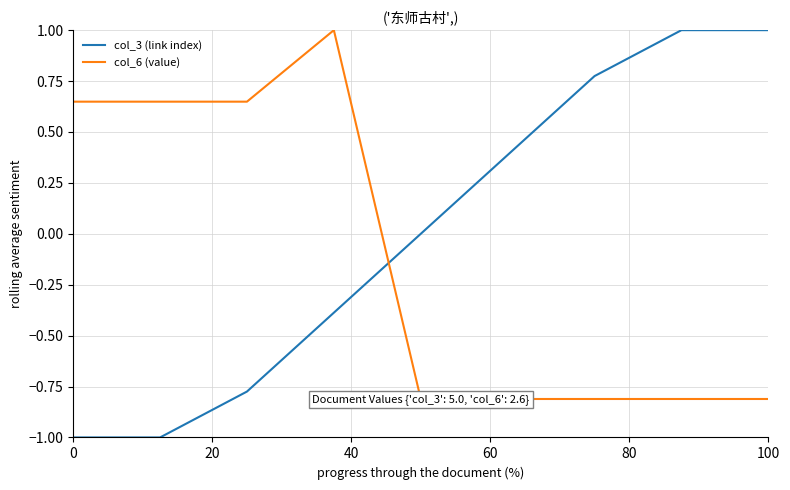

What is the lowest value of the col_3 (link index) series?

-1.0